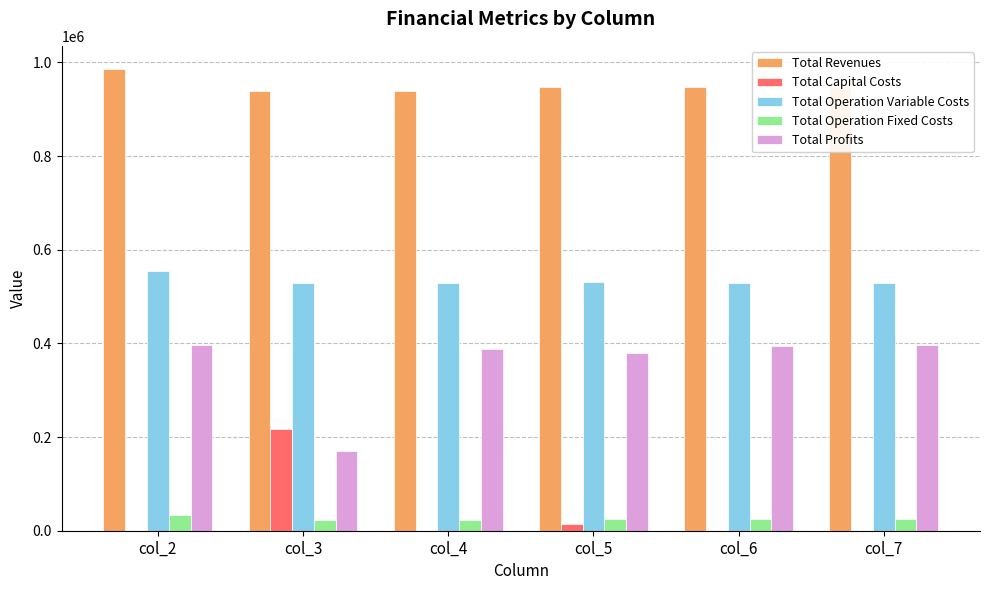

What is the sum of the Total Operation Fixed Costs values at col_4 and col_7?

46994.6